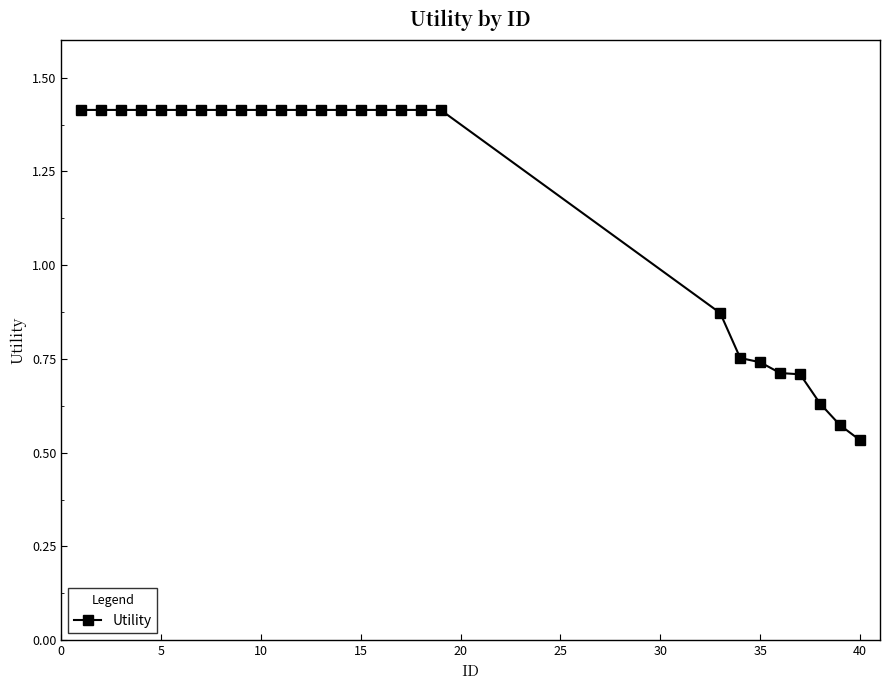

Does the chart have visible grid lines?

No